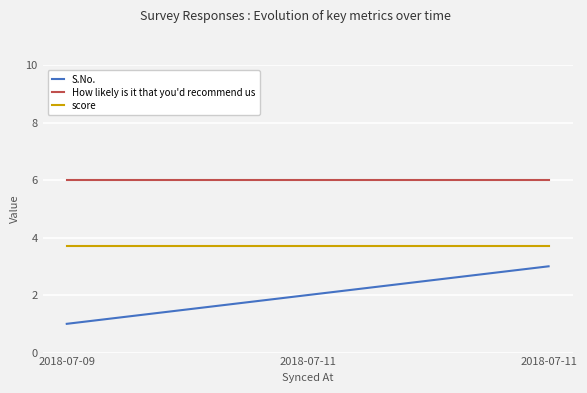

At 2018-07-09, list the series in order from largest to smallest.

How likely is it that you'd recommend us, score, S.No.